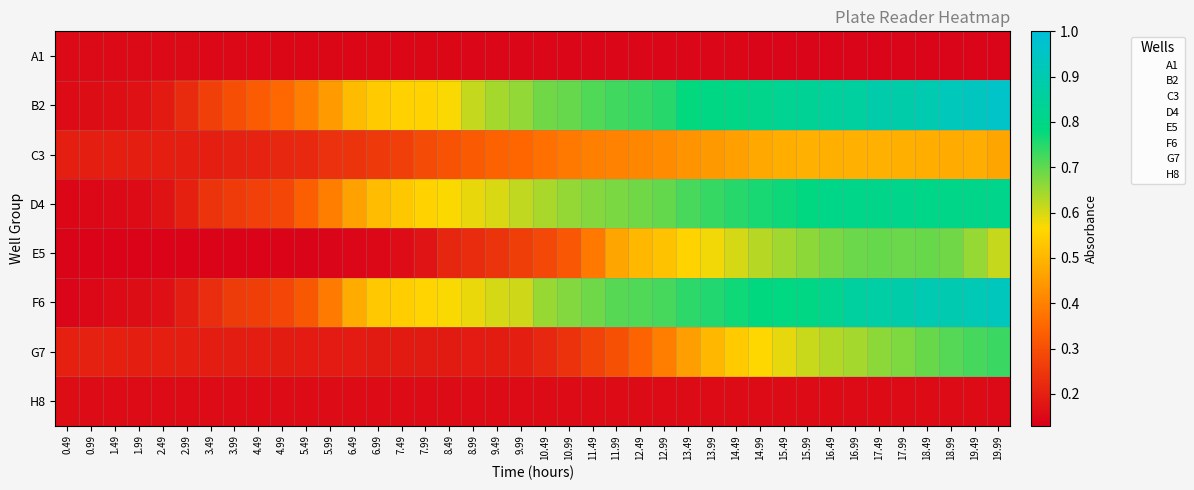

At which category is the sum across all series the highest?

19.49